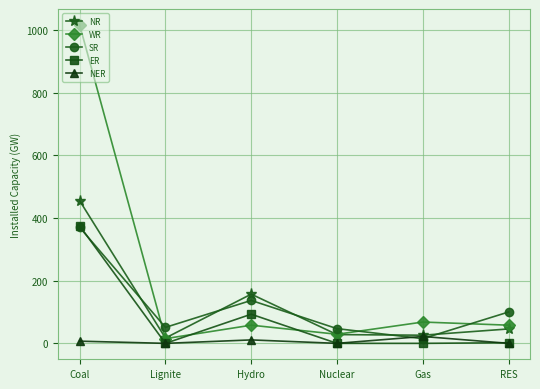

Which series changed the most between Coal and Lignite?

WR